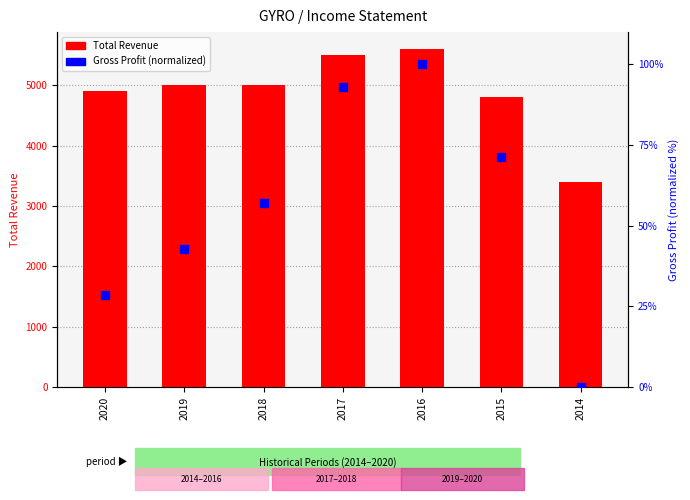

Which series reaches the maximum Y coordinate?

Total Revenue